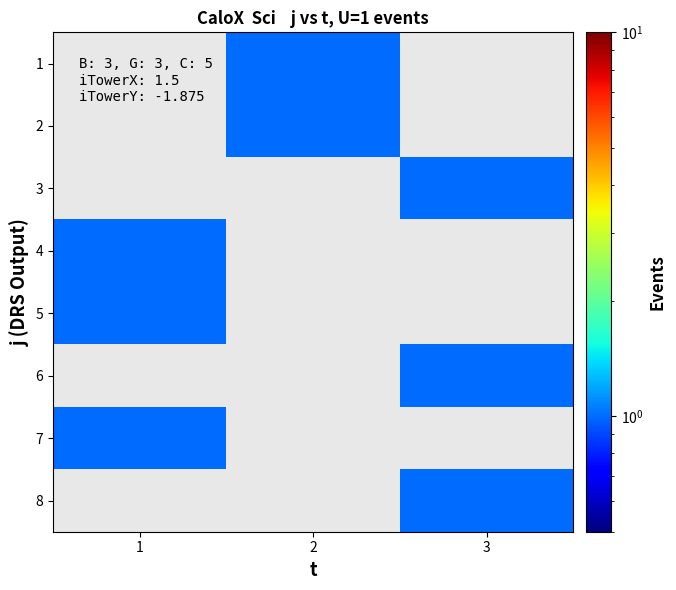

List the series in order of their overall mean, lowest first.

1, 2, 3, 4, 5, 6, 7, 8